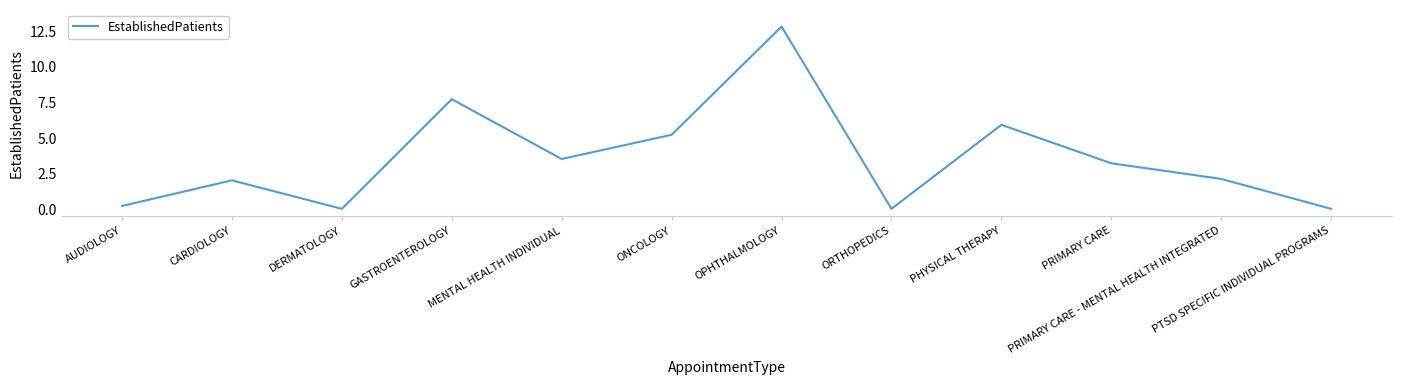

What position from the right is ONCOLOGY?

7